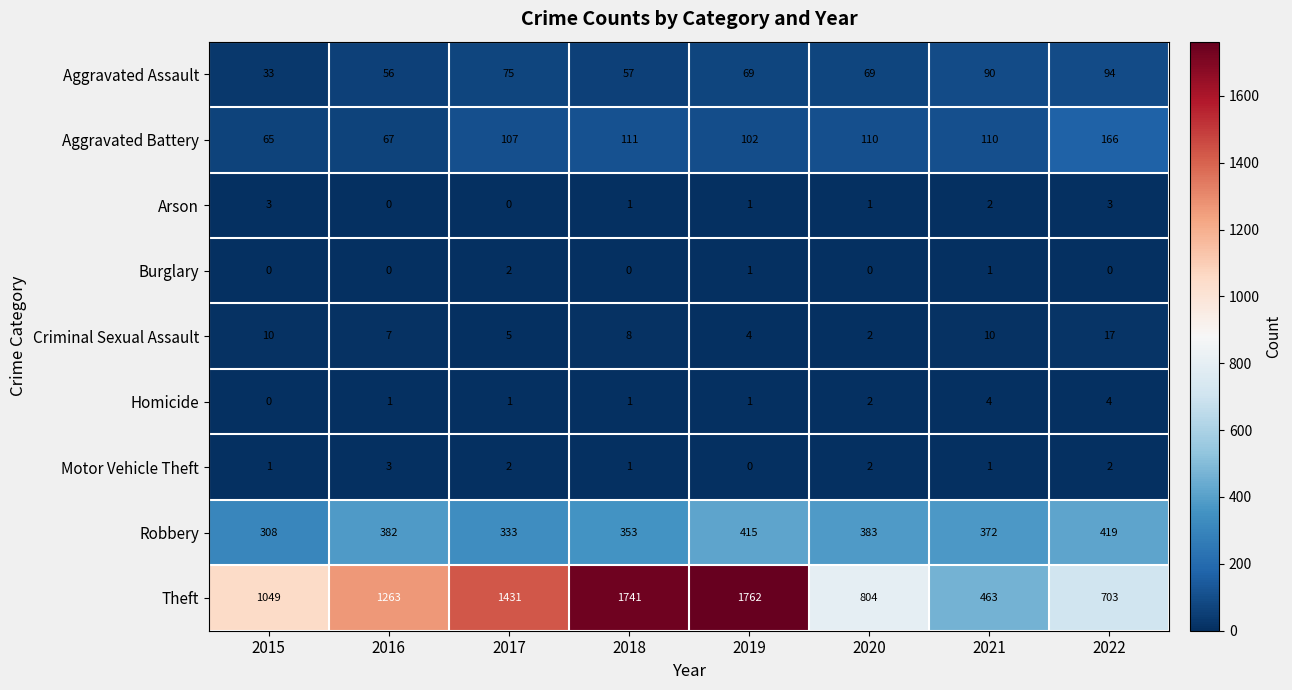

Which series has the largest total across all categories?

Theft